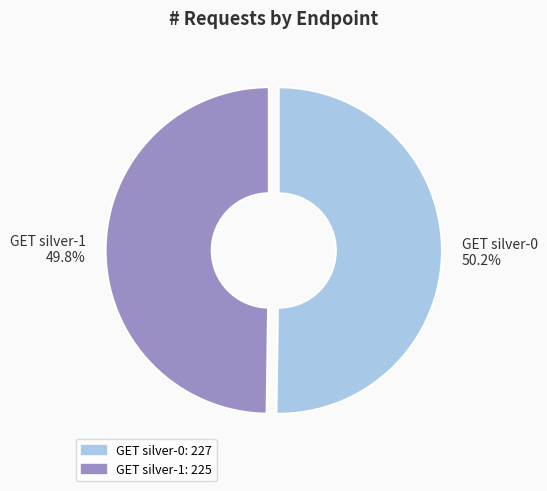

Count the number of slices in the pie.

2